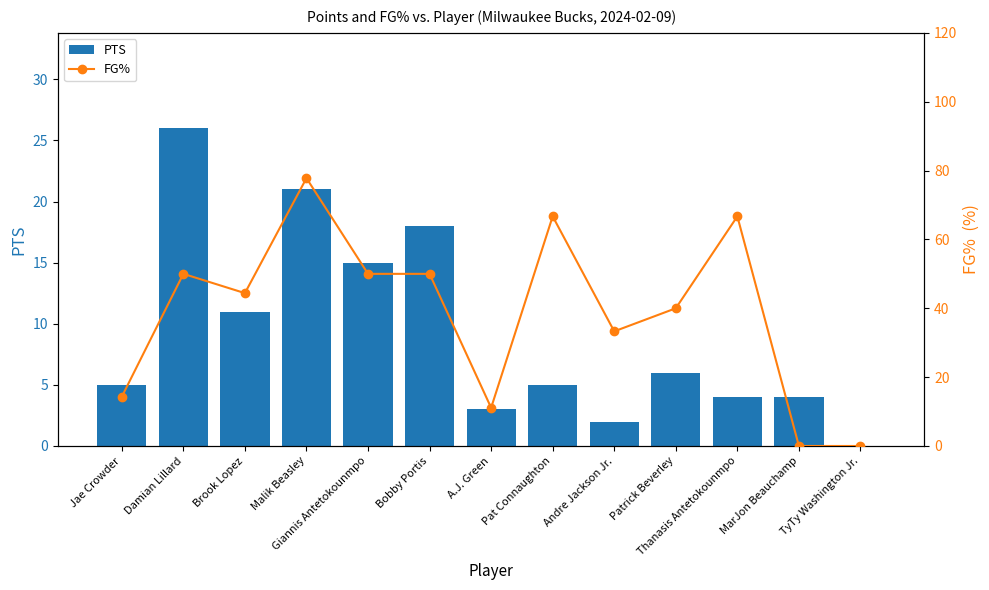

Which series changed the most between Giannis Antetokounmpo and A.J. Green?

FG%